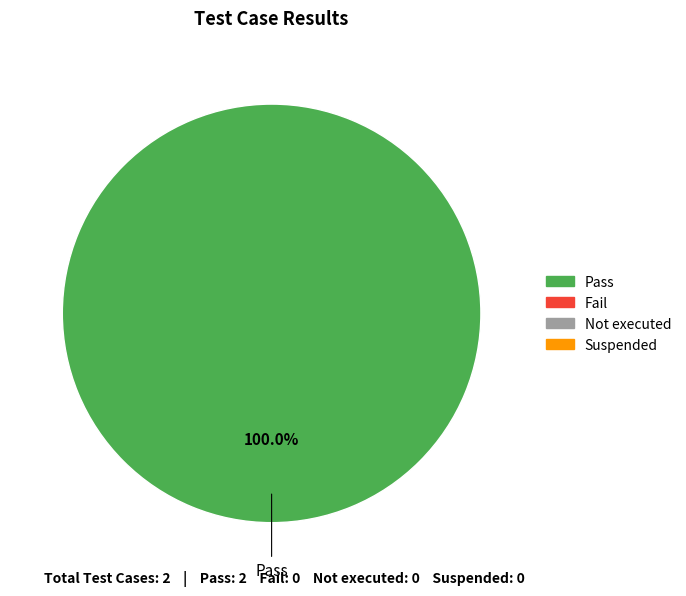

Is there a majority slice in this chart?

Yes